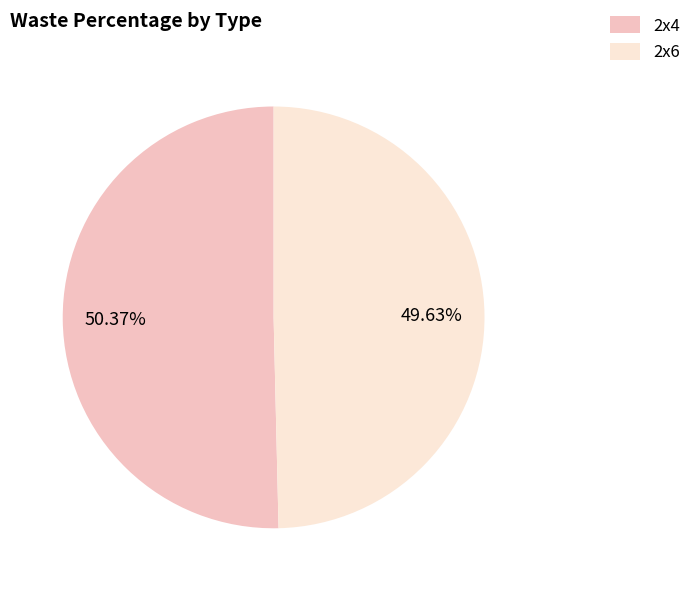

How much of the chart is everything except 2x4?

49.6%